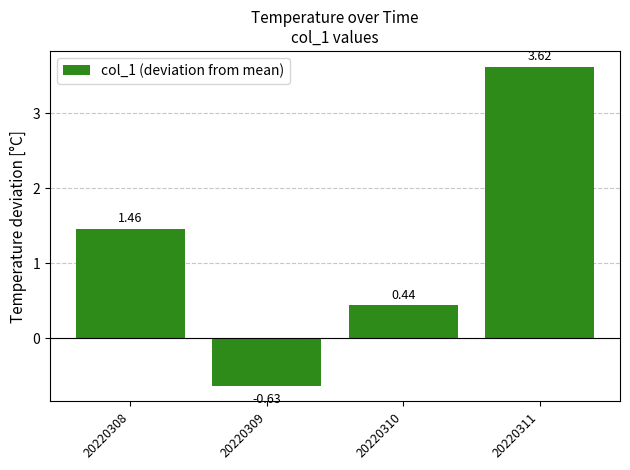

List the labels in order of value, largest first.

20220311, 20220308, 20220310, 20220309